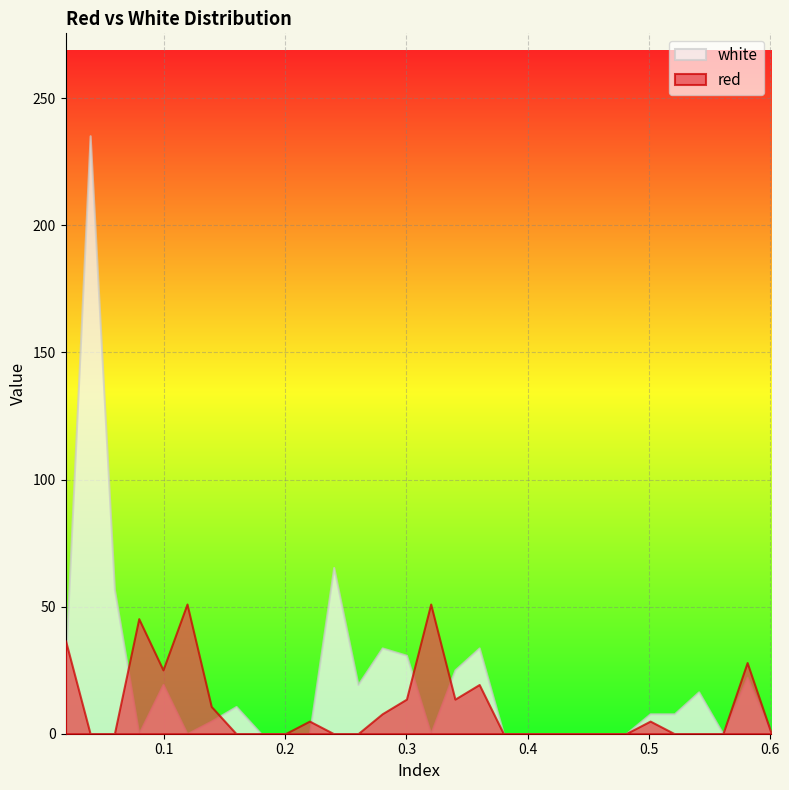

Reading right to left, extract all data points from this chart.

red: 0.0	28.0	0.0	0.0	0.0	5.0	0.0	0.0	0.0	0.0	0.0	0.0	19.4	13.6	51.0	13.6	7.8	0.0	0.0	5.0	0.0	0.0	0.0	10.7	51.0	25.1	45.3	0.0	0.0	36.6
white: 0.0	22.2	0.0	16.5	7.8	7.8	0.0	0.0	0.0	0.0	0.0	0.0	33.7	25.1	0.0	30.9	33.7	19.4	65.4	0.0	0.0	0.0	10.7	5.0	0.0	19.4	0.0	56.8	235.3	28.0